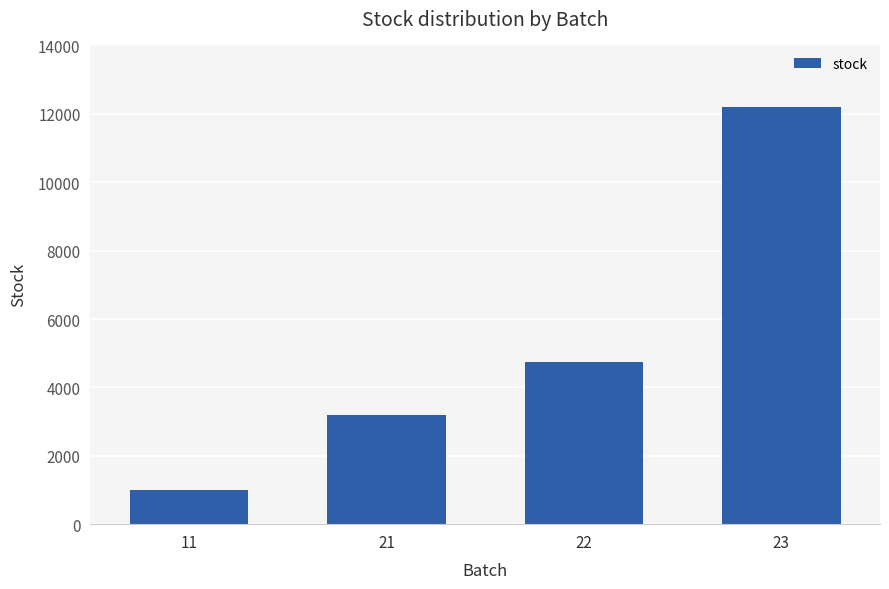

The value at 11 is 1665. True or false?

False